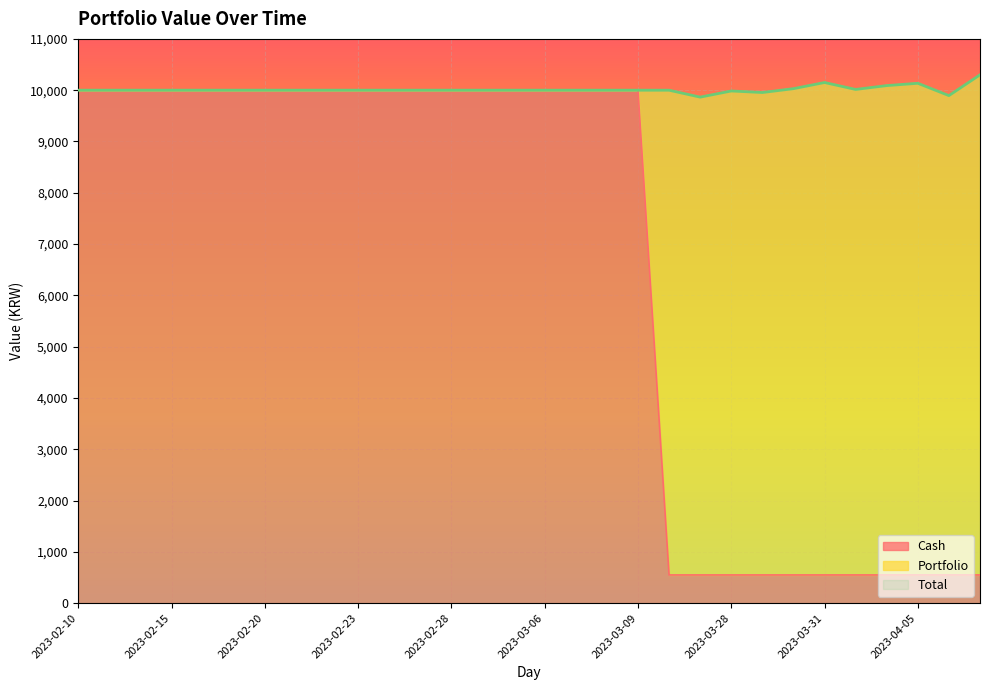

What position from the right is 2023-03-09?

12